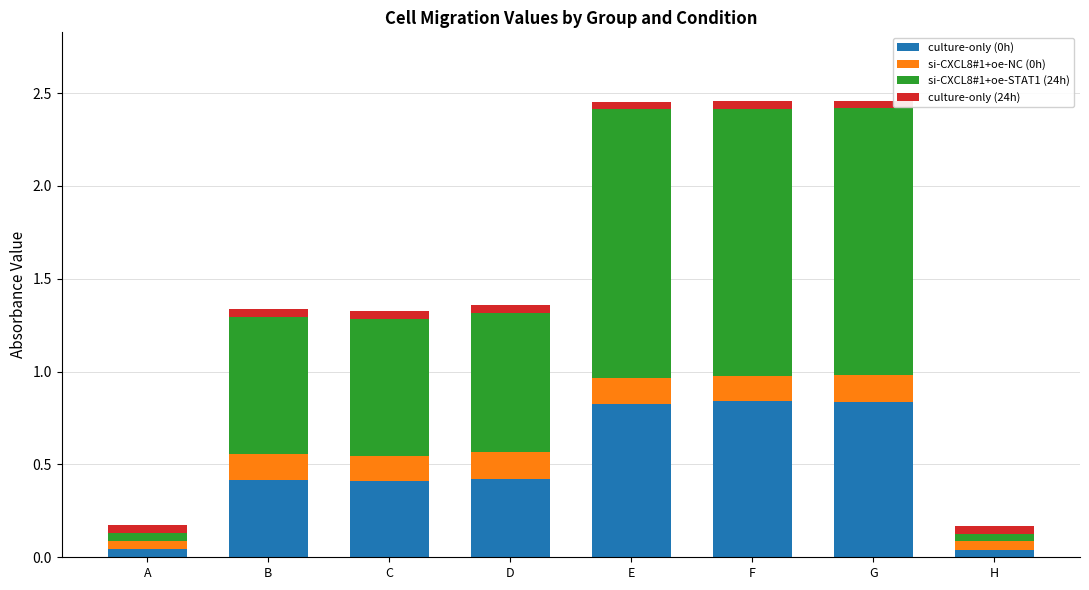

The value of culture-only (0h) at D is 0.4. True or false?

True